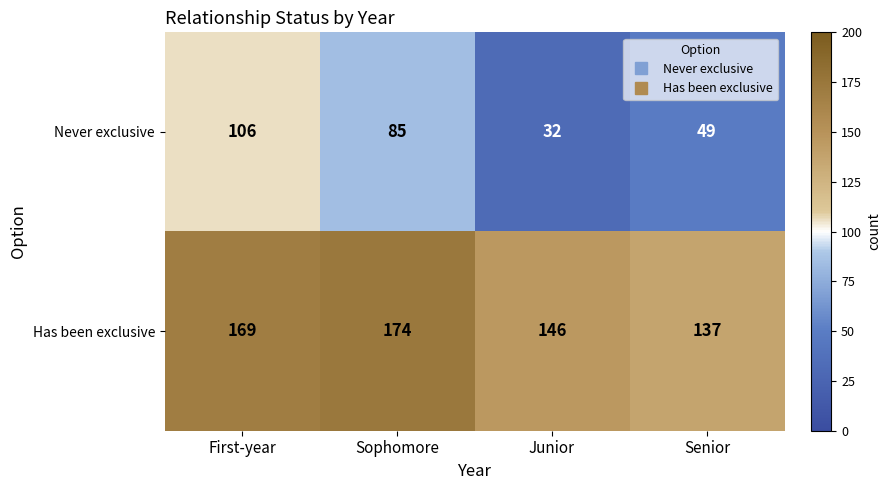

Where is Never exclusive nearest to the value 69?

Sophomore